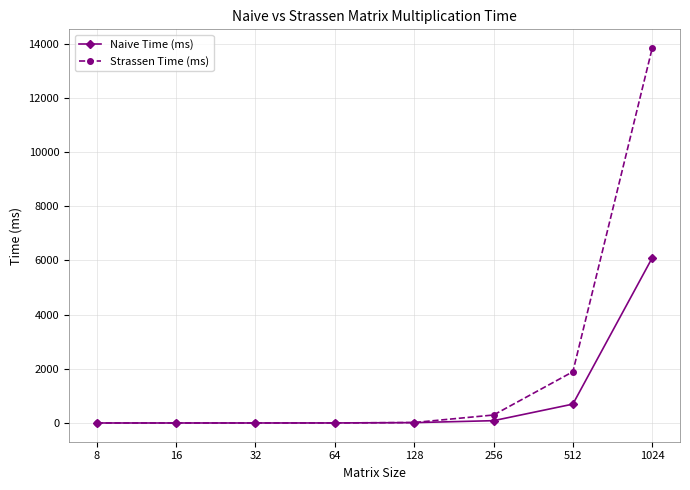

Is the value of Strassen Time (ms) at 64 greater than the value of Naive Time (ms) at 1024?

No